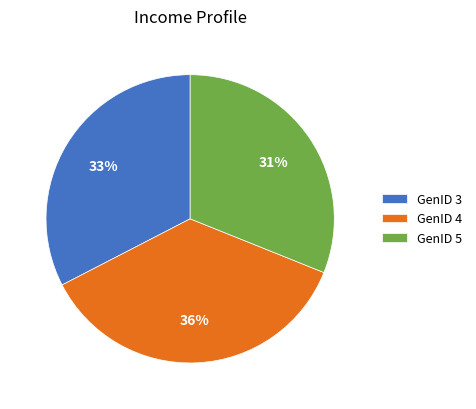

Do GenID 4 and GenID 5 together represent more than half of the pie?

Yes